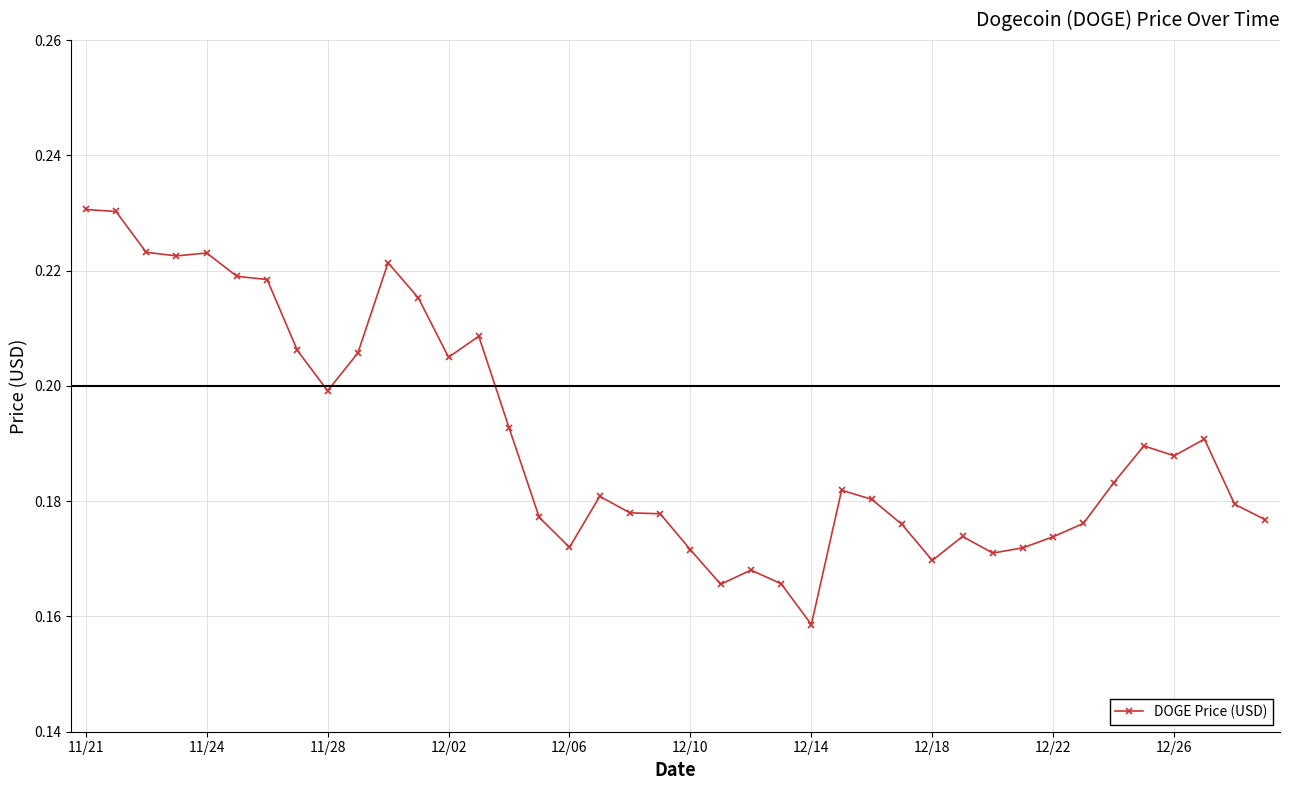

Count the values in the range 0 to 1.

40